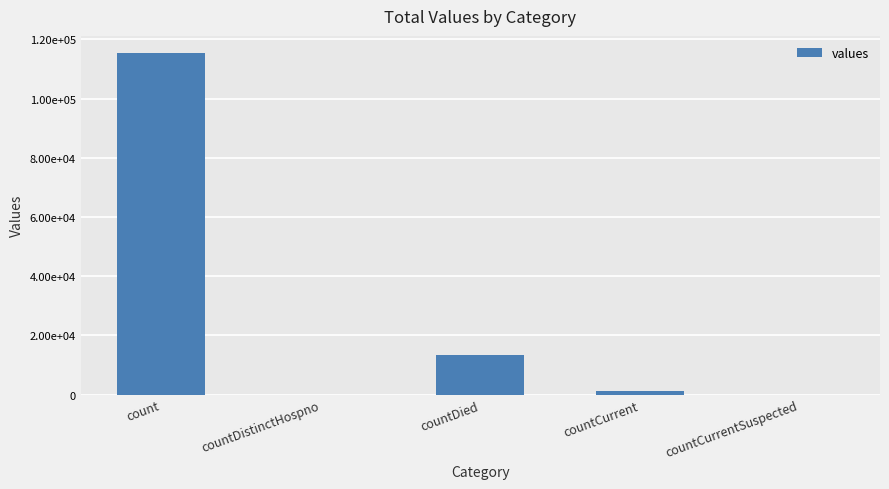

Are the bars horizontal?

No